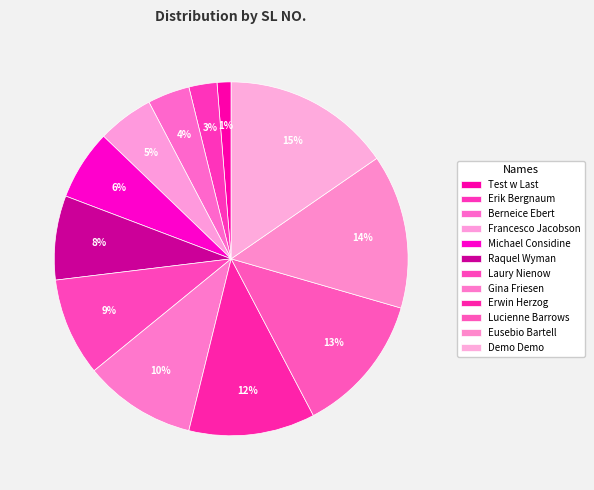

What is the change in value from Erik Bergnaum to Francesco Jacobson?

+2